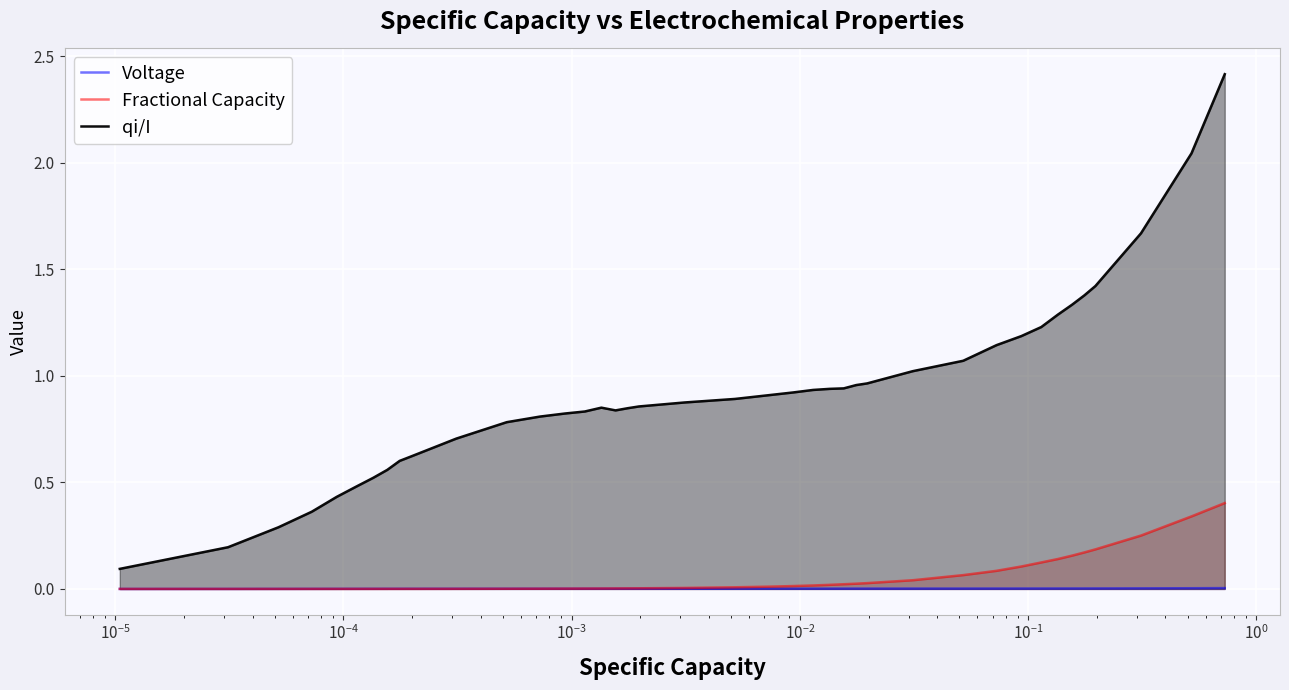

Which series has the largest total across all categories?

qi/I